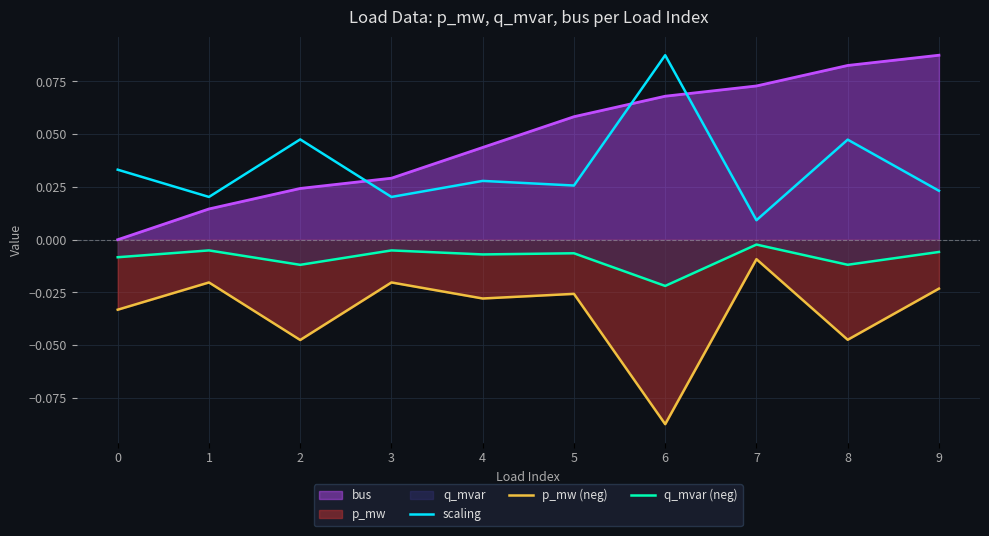

At which label does scaling reach its peak?

6